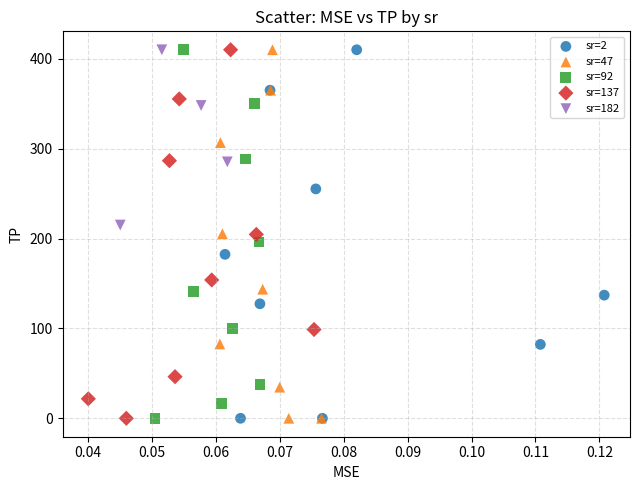

What are all the series names shown in the legend?

sr=2, sr=47, sr=92, sr=137, sr=182